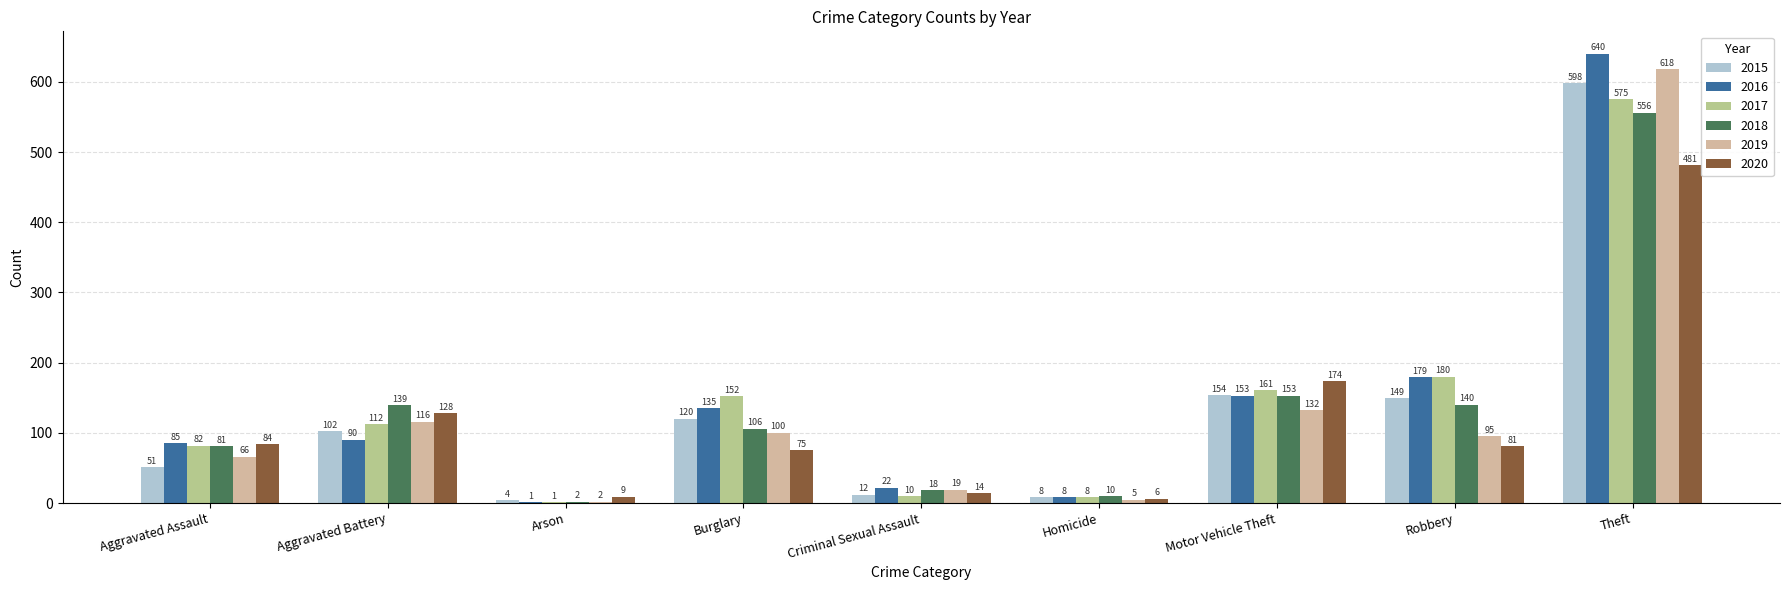

What is the difference between the 2020 values at Robbery and Aggravated Battery?

47